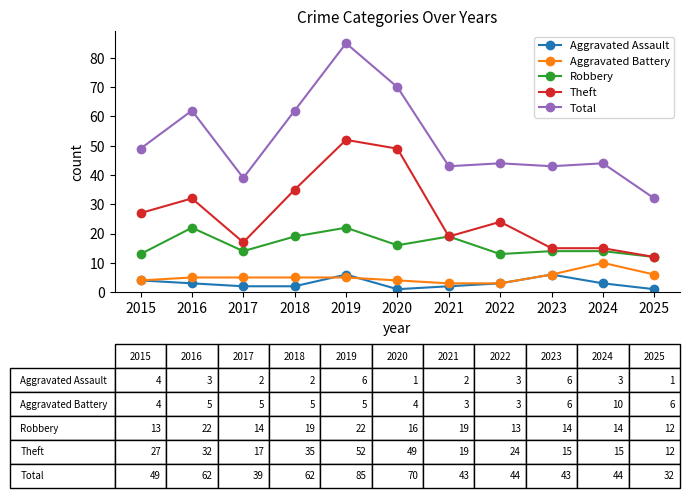

Count the number of data series in this chart.

5